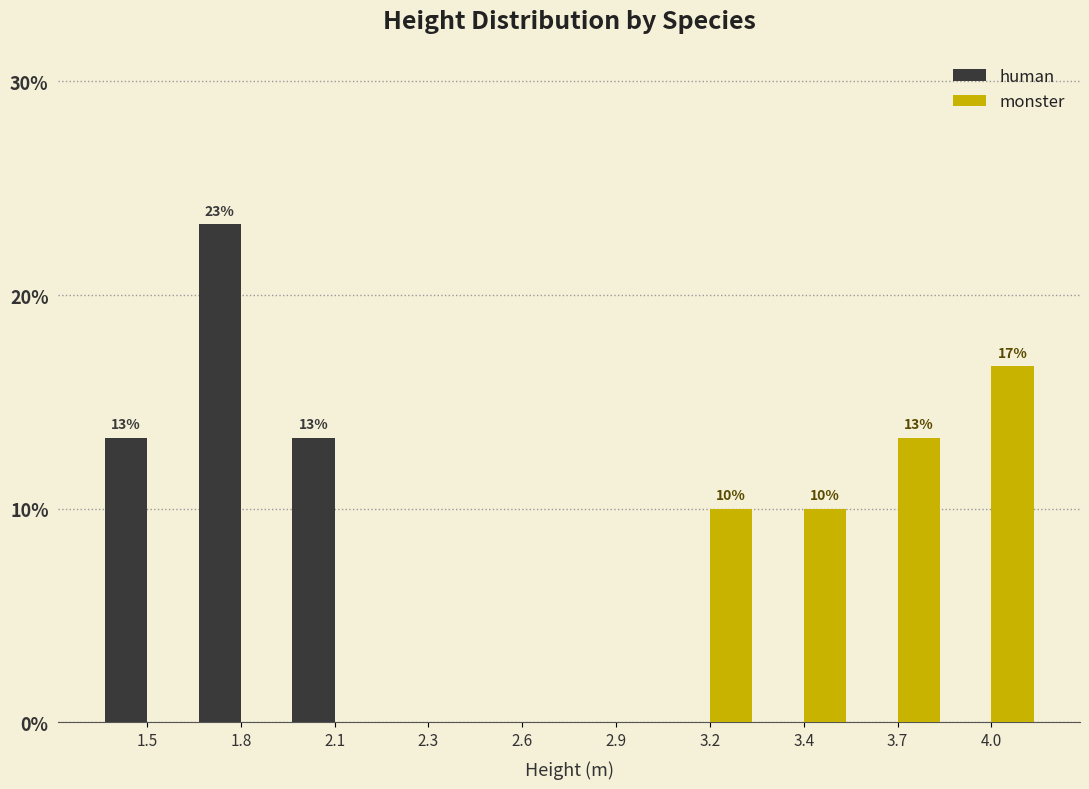

Reading left to right, extract all data points from this chart.

human: 1.5=13.3	1.8=23.3	2.1=13.3	2.3=0.0	2.6=0.0	2.9=0.0	3.2=0.0	3.4=0.0	3.7=0.0	4.0=0.0
monster: 1.5=0.0	1.8=0.0	2.1=0.0	2.3=0.0	2.6=0.0	2.9=0.0	3.2=10.0	3.4=10.0	3.7=13.3	4.0=16.7